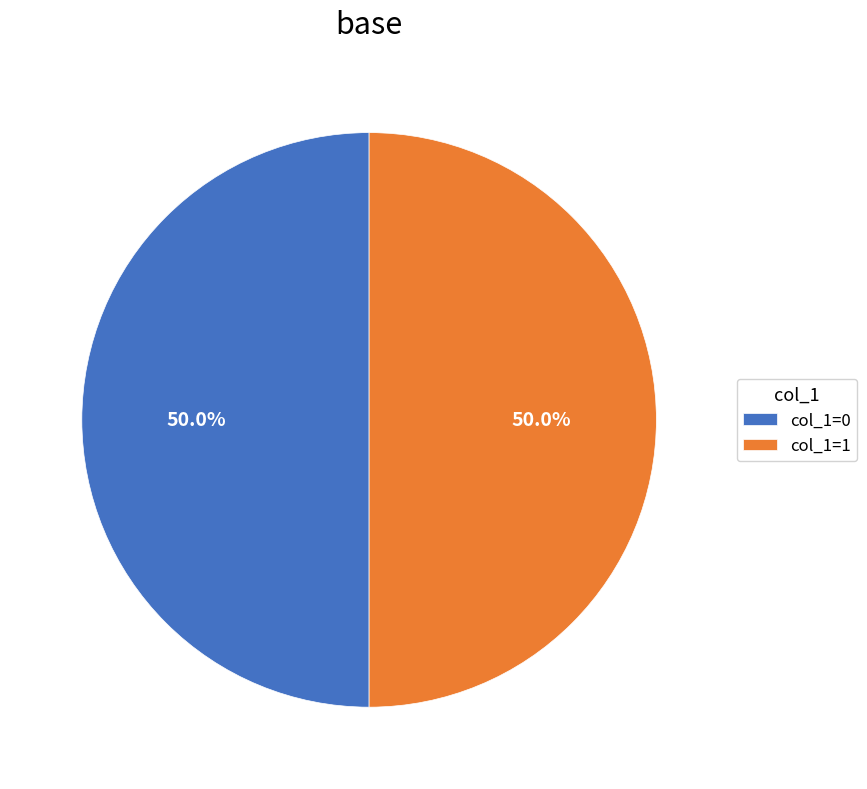

How many segments does this pie chart have?

2